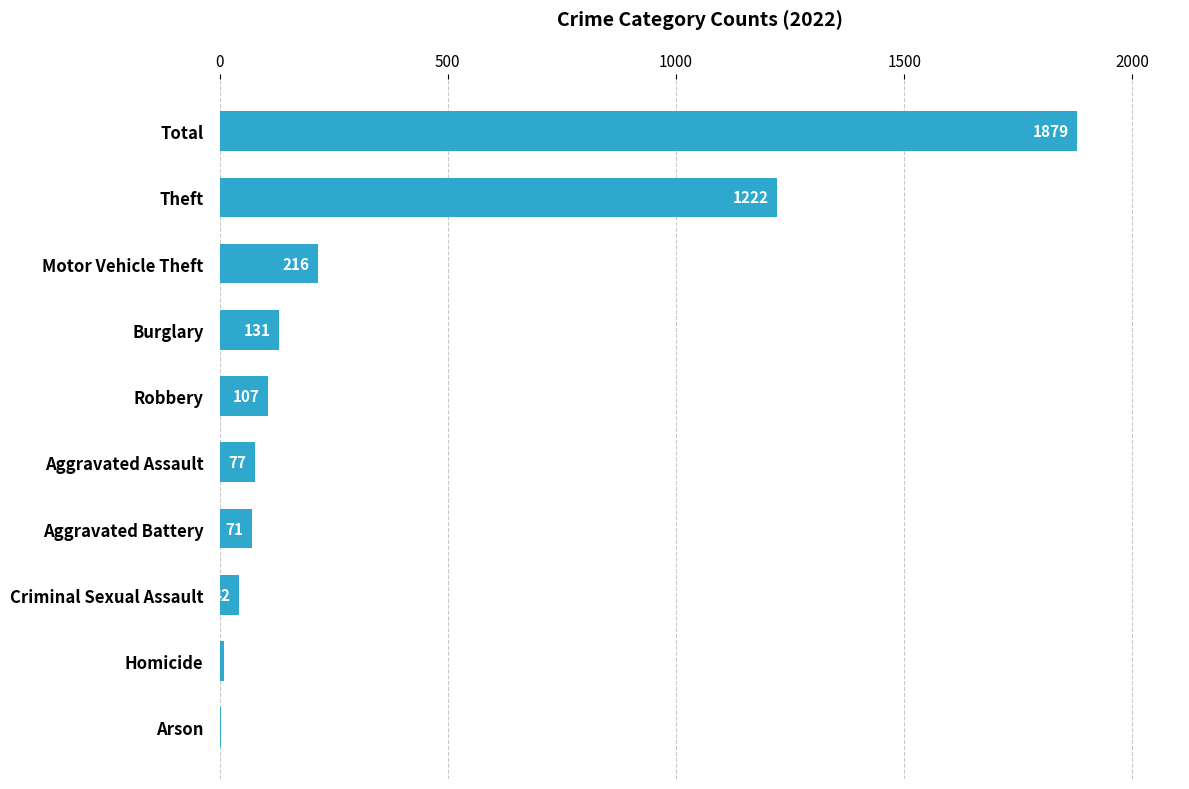

What is the maximum value shown in the chart?

1879